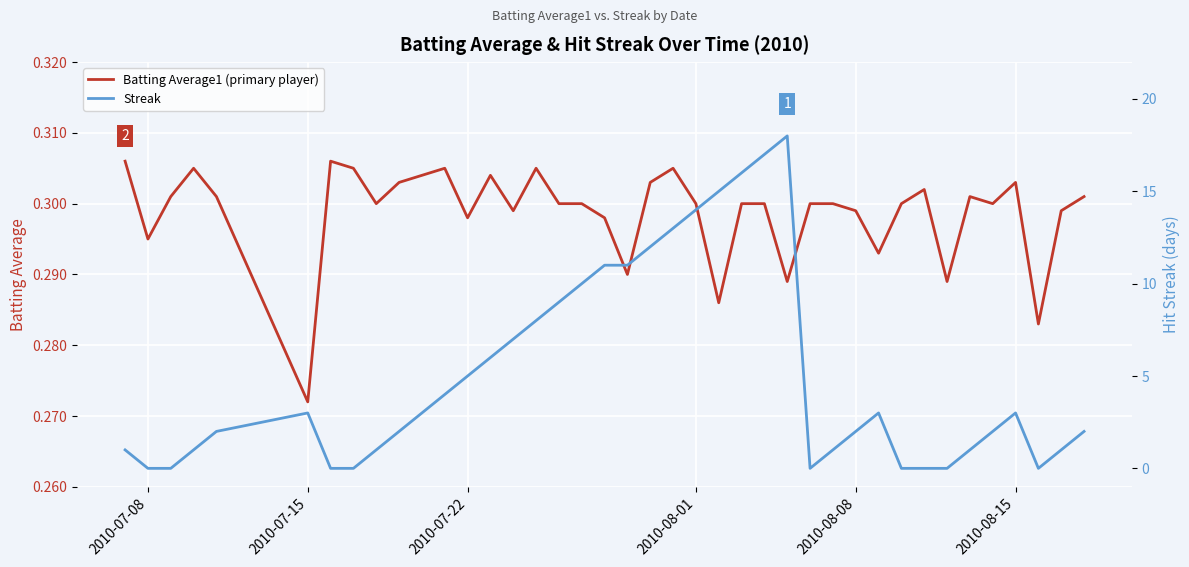

At which label does Batting Average1 (primary player) reach its minimum?

2010-07-15